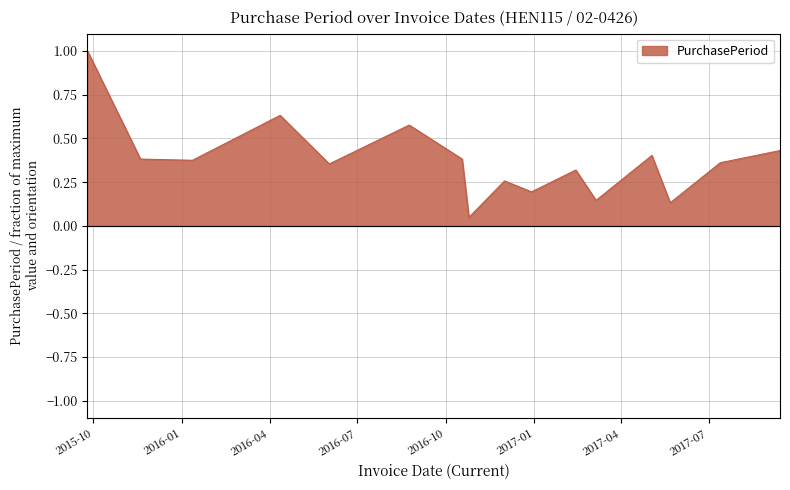

What is the difference between the maximum and minimum values?

1.0